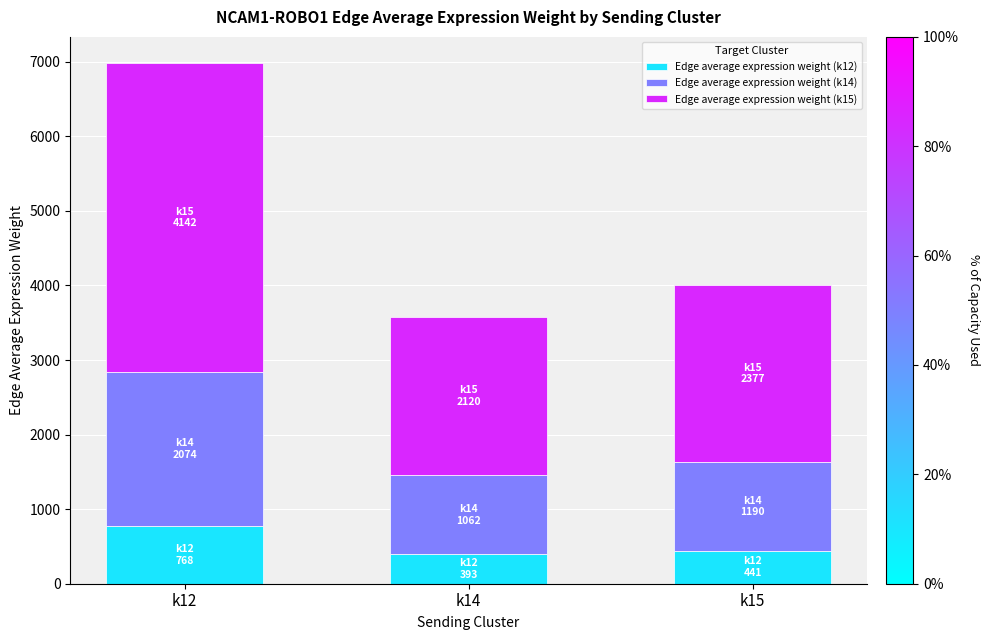

The value of Edge average expression weight (k12) at k12 is 1366.2. True or false?

False